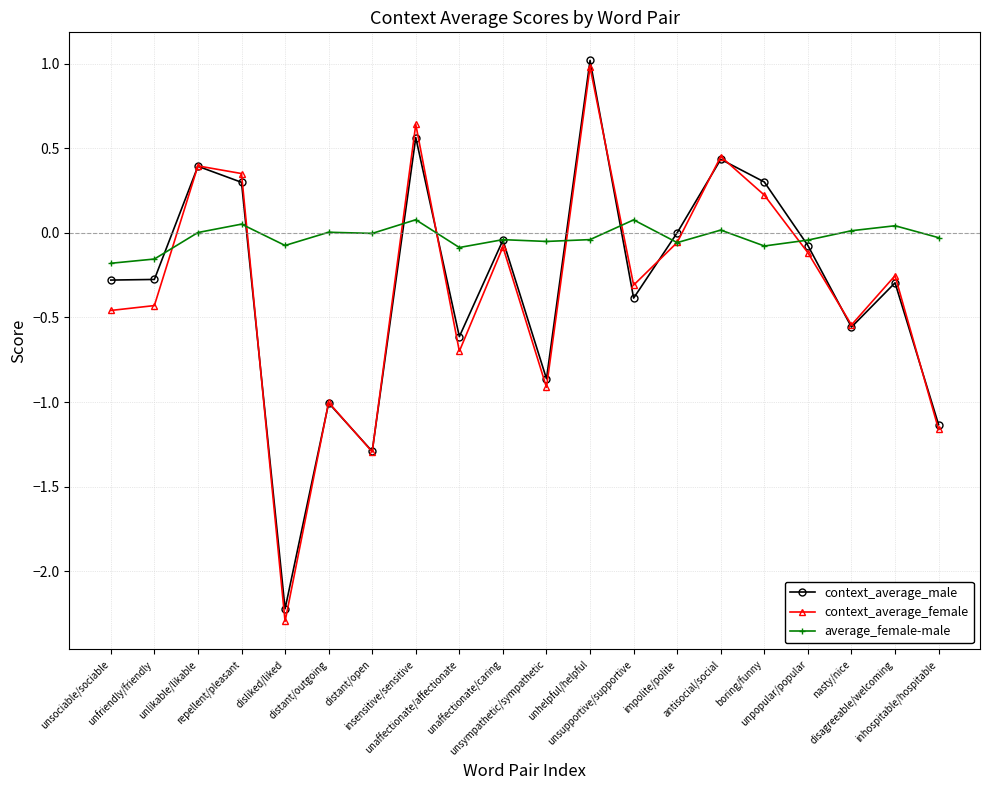

How many values in the context_average_female series are below 0?

14